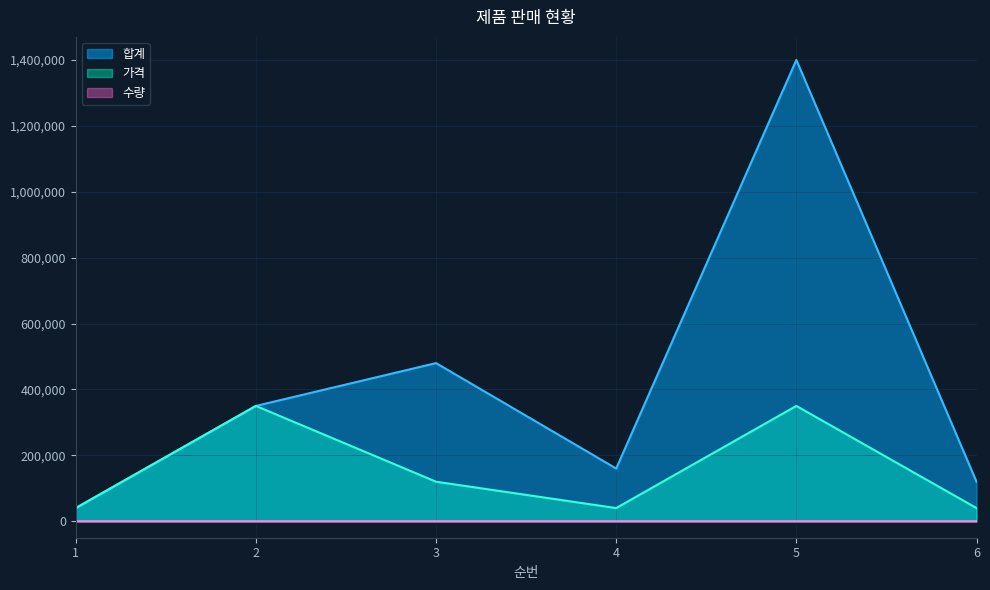

Reading left to right, what are all the values shown in this chart?

합계: 1=40000	2=350000	3=480000	4=160000	5=1400000	6=120000
가격: 1=40000	2=350000	3=120000	4=40000	5=350000	6=40000
수량: 1=1	2=1	3=4	4=4	5=4	6=3